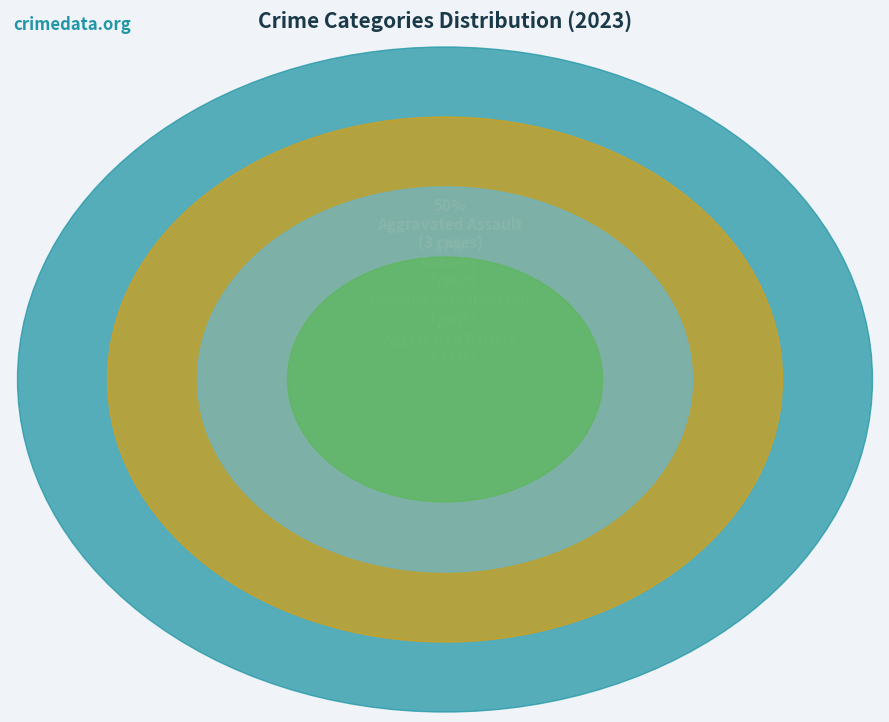

To the nearest percent, what is the average slice percentage?

25%